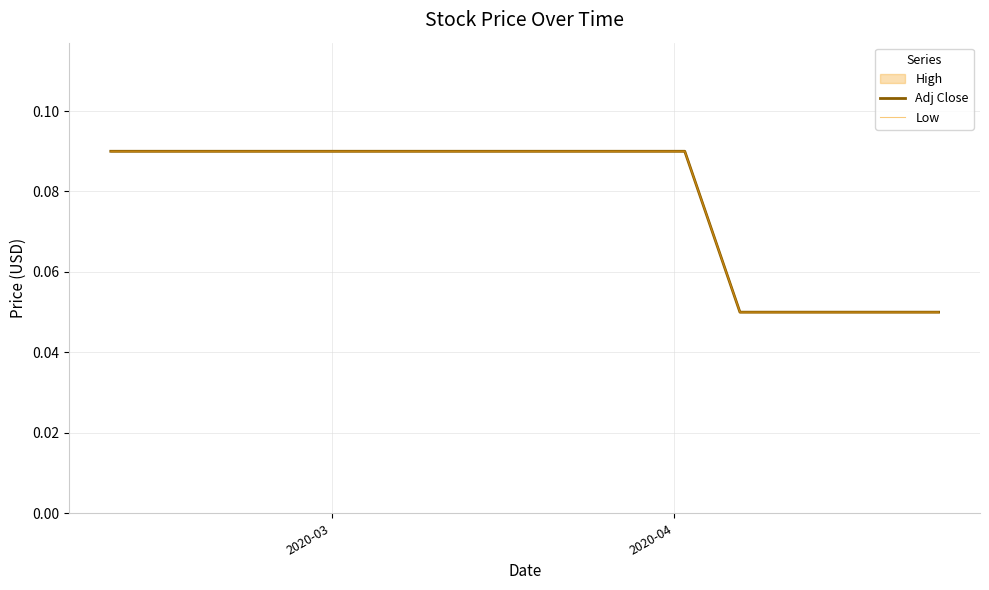

What is the value of the Adj Close point at the 3rd from the left?

0.1